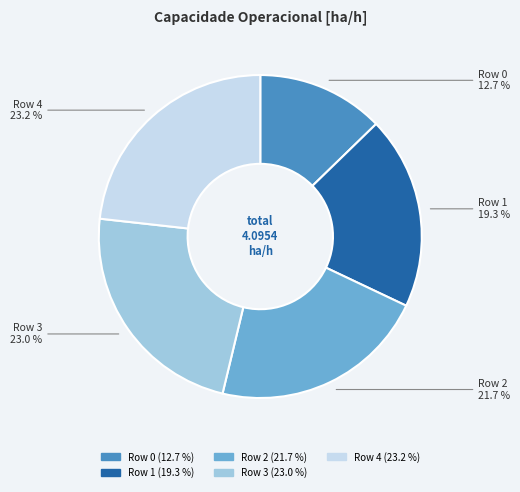

Count the number of slices in the pie.

5